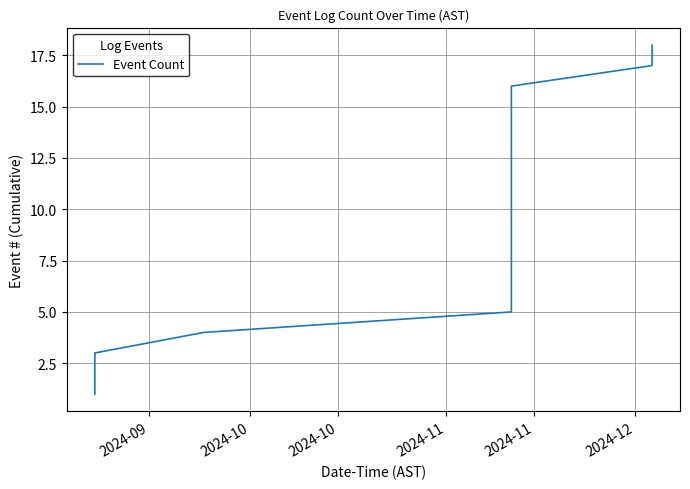

What is the maximum value shown in the chart?

18